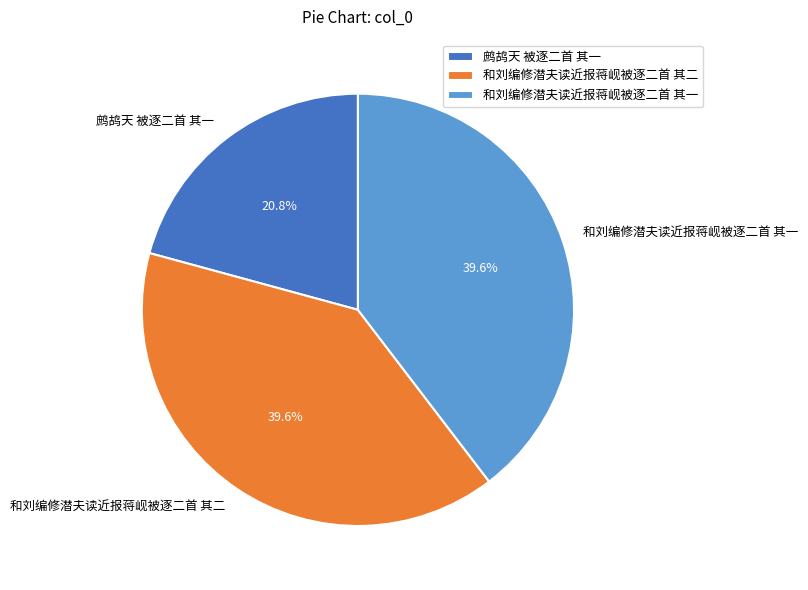

Does 鹧鸪天 被逐二首 其一 represent more than half of the total?

No